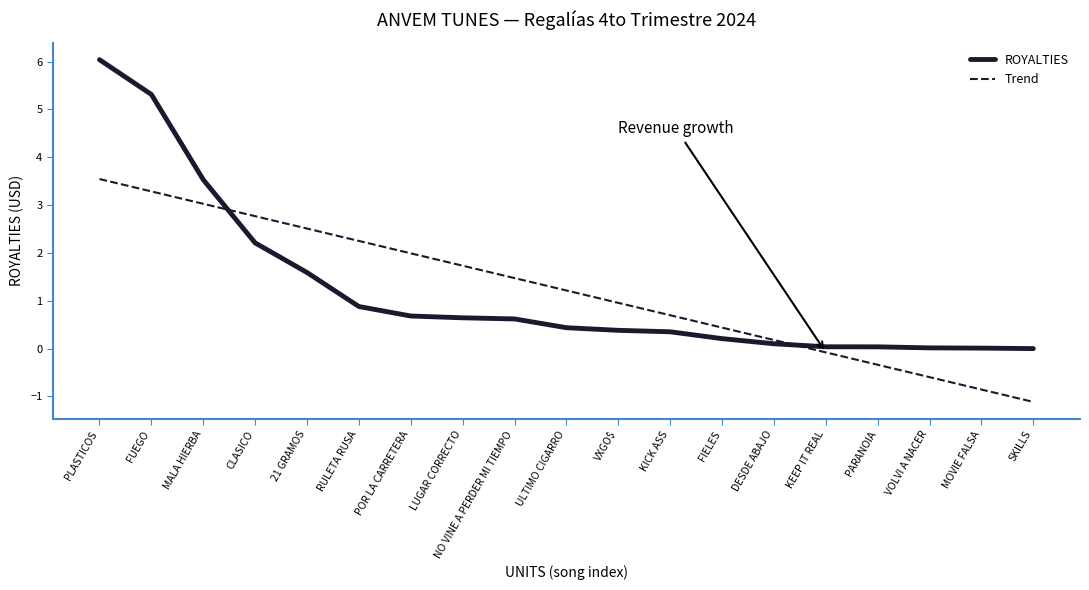

At which category is the sum across all series the highest?

PLASTICOS